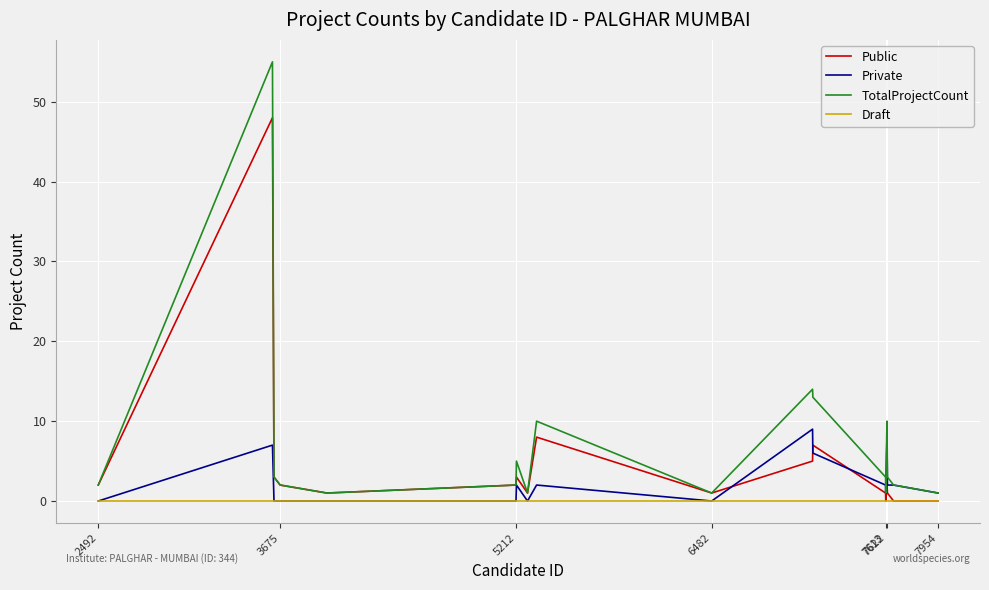

Does the chart display data point markers on the line(s)?

No